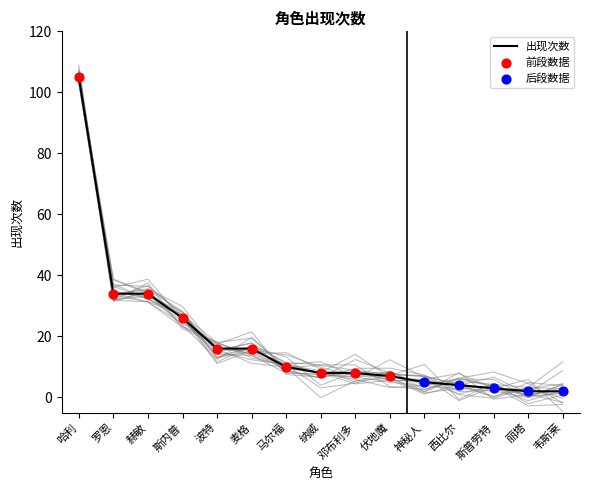

Approximately how many times larger is the value at 麦格 compared to 马尔福?

1.6